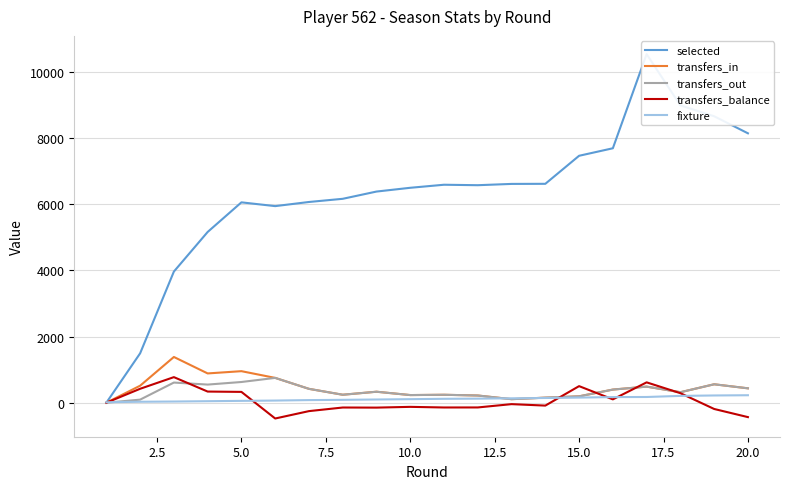

In transfers_in, how many points are lower than both neighbors (excluding endpoints)?

5